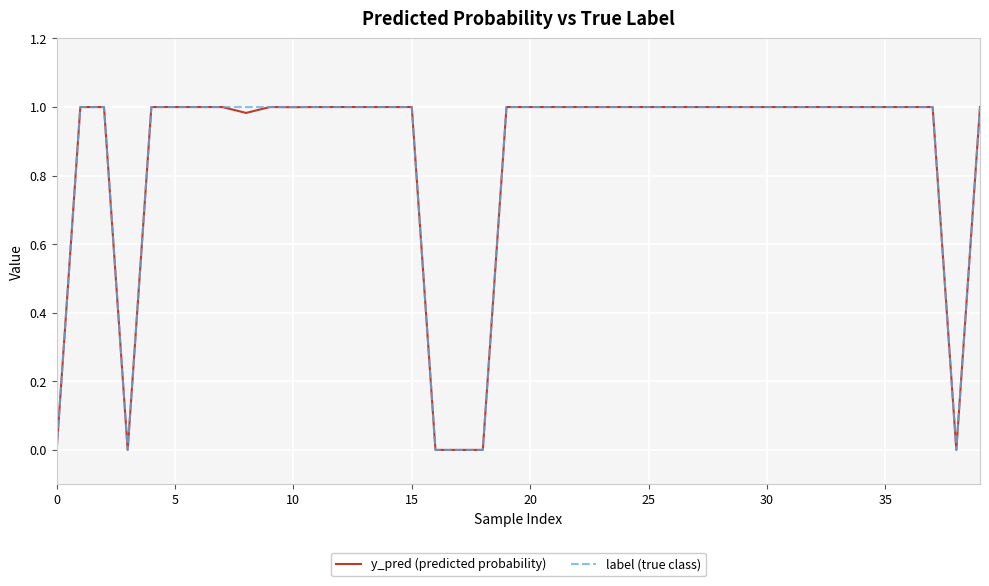

Count the number of categories in the chart.

40